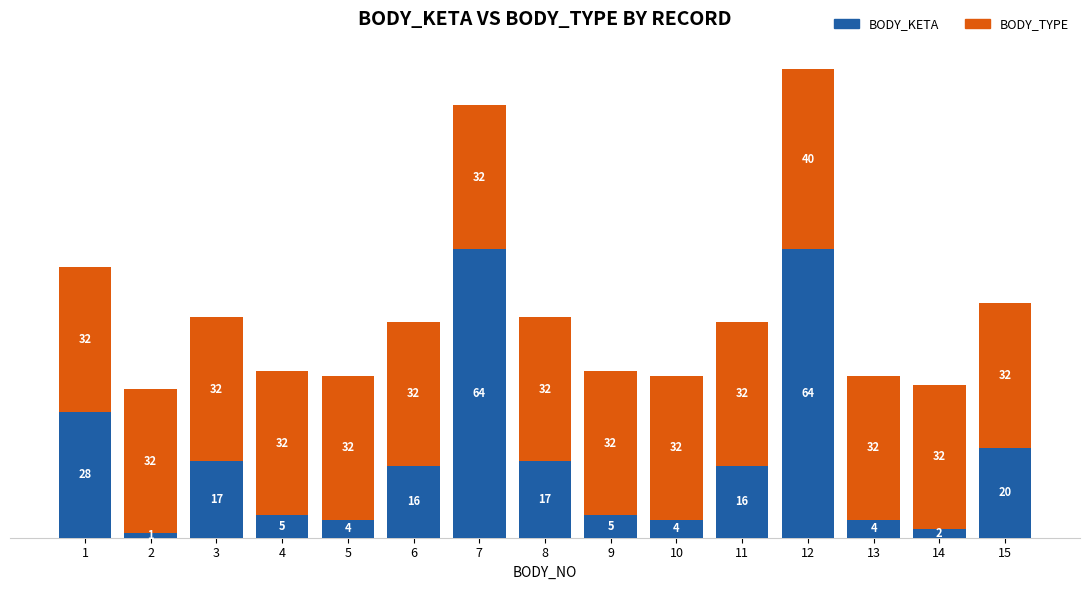

Are the bars horizontal?

No